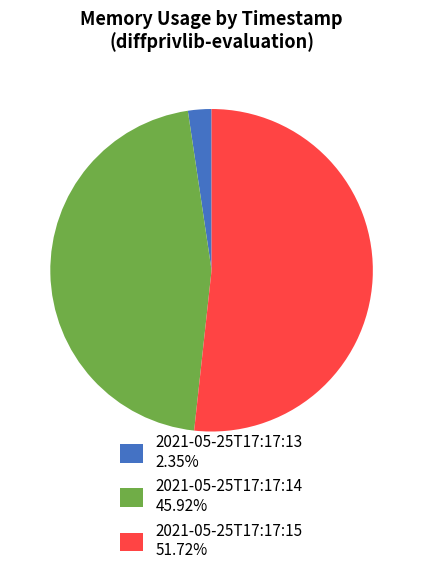

How many slices are in this pie chart?

3